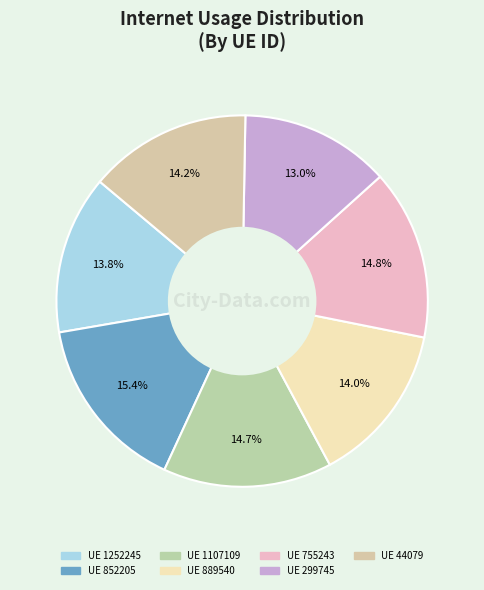

How many slices are in this pie chart?

7